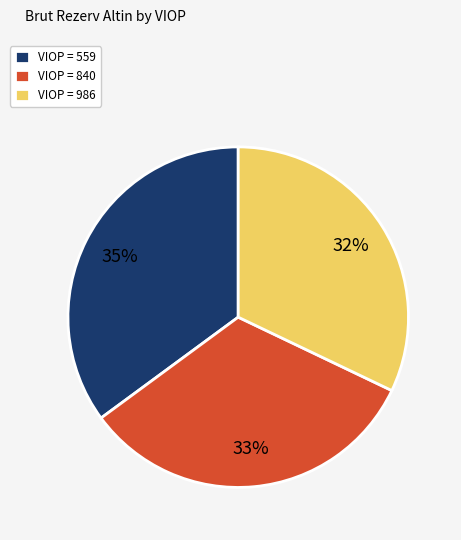

Is there any slice that represents more than half of the pie?

No